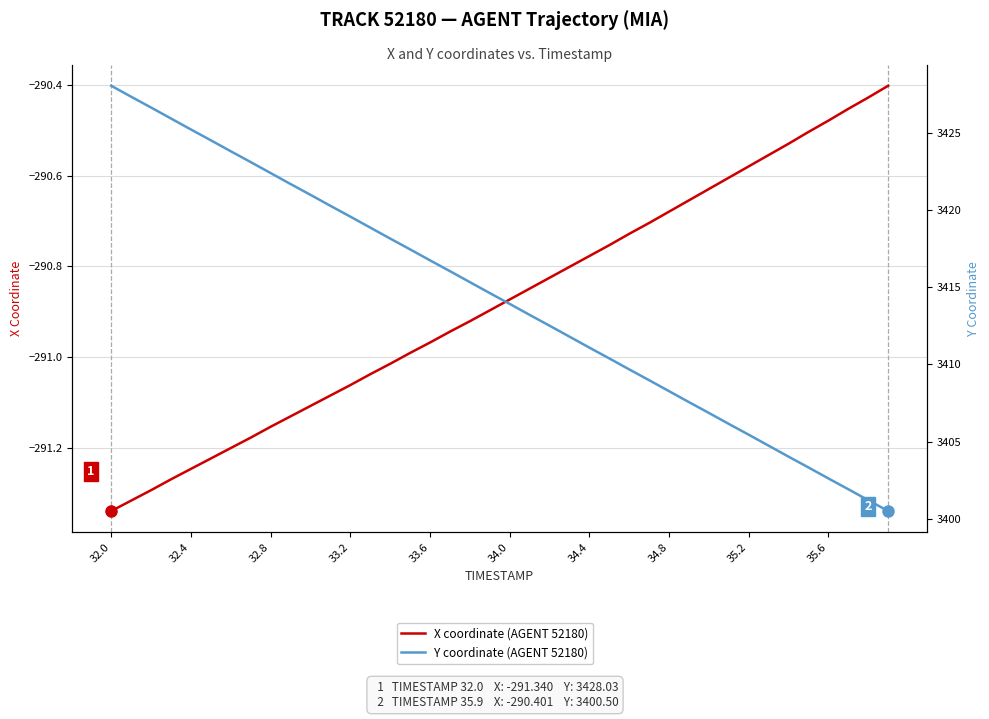

How many data points does each series have?

40